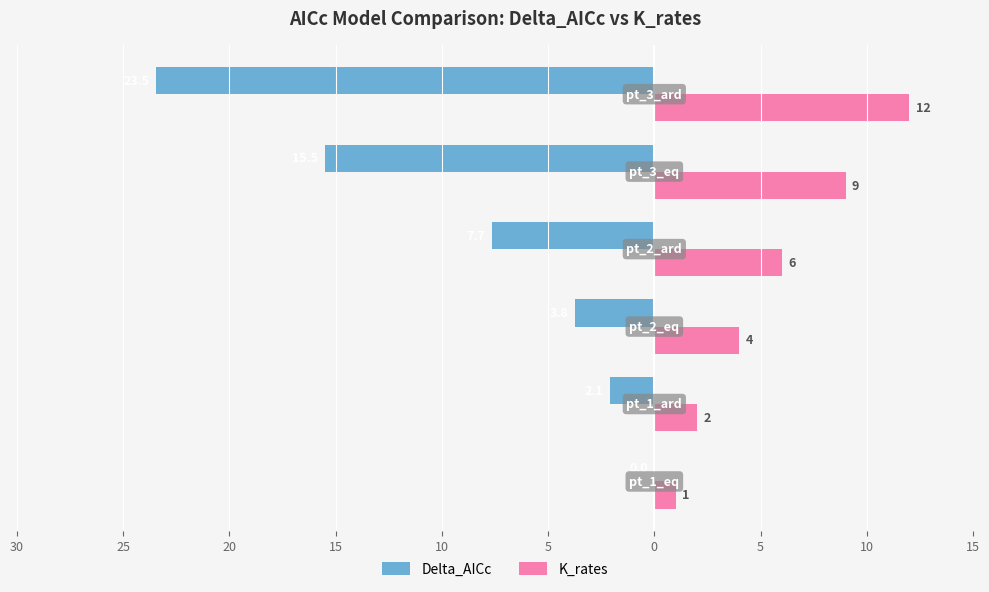

What are all the series names shown in the legend?

Delta_AICc, K_rates